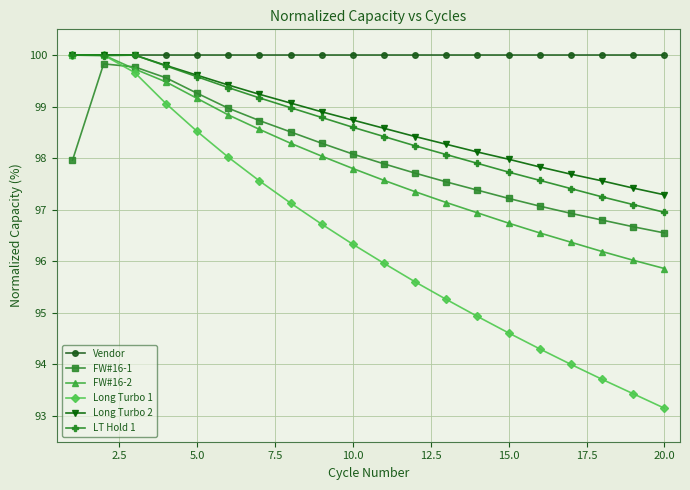

What is the value of the Vendor point at the 12th from the left?

100.0